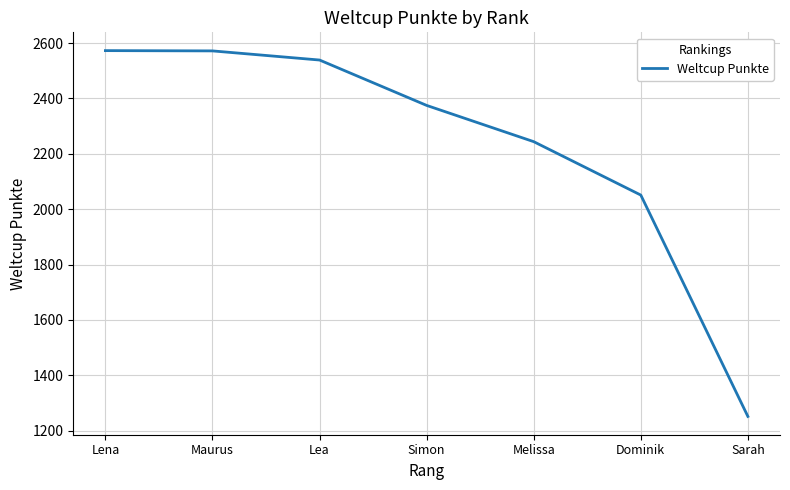

What is the difference between the second highest and second lowest values?

521